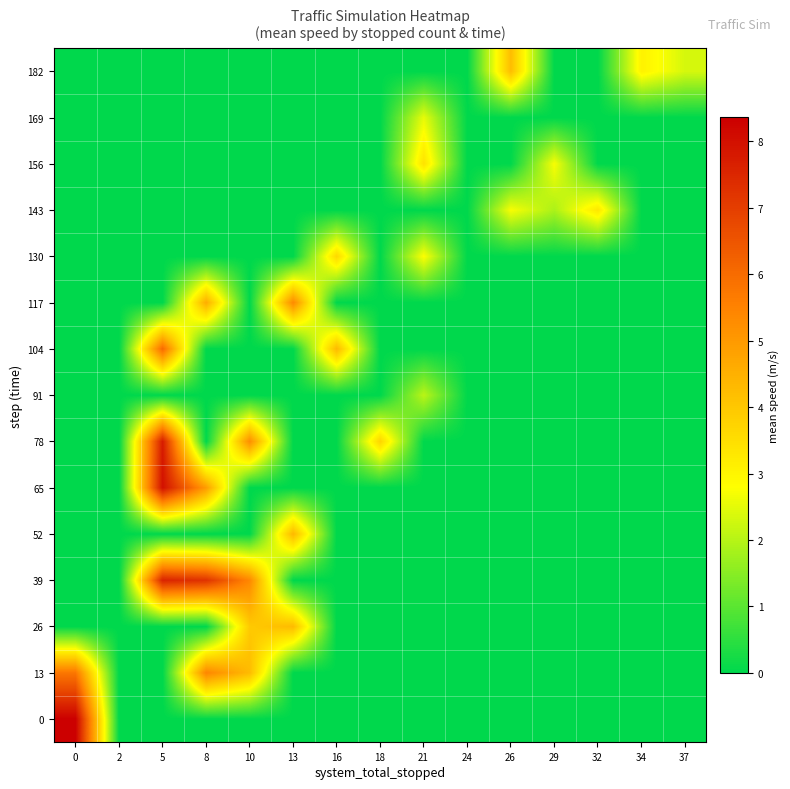

Reading left to right, extract all data points from this chart.

0: 0=8.4	2=0.0	5=0.0	8=0.0	10=0.0	13=0.0	16=0.0	18=0.0	21=0.0	24=0.0	26=0.0	29=0.0	32=0.0	34=0.0	37=0.0
13: 0=5.8	2=0.0	5=0.0	8=5.4	10=4.3	13=0.0	16=0.0	18=0.0	21=0.0	24=0.0	26=0.0	29=0.0	32=0.0	34=0.0	37=0.0
26: 0=0.0	2=0.0	5=0.0	8=0.0	10=3.9	13=4.3	16=0.0	18=0.0	21=0.0	24=0.0	26=0.0	29=0.0	32=0.0	34=0.0	37=0.0
39: 0=0.0	2=0.0	5=7.6	8=7.2	10=5.4	13=0.0	16=0.0	18=0.0	21=0.0	24=0.0	26=0.0	29=0.0	32=0.0	34=0.0	37=0.0
52: 0=0.0	2=0.0	5=0.0	8=0.0	10=0.0	13=4.3	16=0.0	18=0.0	21=0.0	24=0.0	26=0.0	29=0.0	32=0.0	34=0.0	37=0.0
65: 0=0.0	2=0.0	5=8.0	8=4.9	10=0.0	13=0.0	16=0.0	18=0.0	21=0.0	24=0.0	26=0.0	29=0.0	32=0.0	34=0.0	37=0.0
78: 0=0.0	2=0.0	5=7.7	8=0.0	10=5.3	13=0.0	16=0.0	18=3.7	21=0.0	24=0.0	26=0.0	29=0.0	32=0.0	34=0.0	37=0.0
91: 0=0.0	2=0.0	5=0.0	8=0.0	10=0.0	13=0.0	16=0.0	18=0.0	21=2.0	24=0.0	26=0.0	29=0.0	32=0.0	34=0.0	37=0.0
104: 0=0.0	2=0.0	5=6.0	8=0.0	10=0.0	13=0.0	16=4.3	18=0.0	21=0.0	24=0.0	26=0.0	29=0.0	32=0.0	34=0.0	37=0.0
117: 0=0.0	2=0.0	5=0.0	8=4.6	10=0.0	13=5.3	16=0.0	18=0.0	21=0.0	24=0.0	26=0.0	29=0.0	32=0.0	34=0.0	37=0.0
130: 0=0.0	2=0.0	5=0.0	8=0.0	10=0.0	13=0.0	16=3.6	18=0.0	21=2.8	24=0.0	26=0.0	29=0.0	32=0.0	34=0.0	37=0.0
143: 0=0.0	2=0.0	5=0.0	8=0.0	10=0.0	13=0.0	16=0.0	18=0.0	21=0.0	24=0.0	26=2.7	29=1.9	32=3.3	34=0.0	37=0.0
156: 0=0.0	2=0.0	5=0.0	8=0.0	10=0.0	13=0.0	16=0.0	18=0.0	21=3.4	24=0.0	26=0.0	29=2.7	32=0.0	34=0.0	37=0.0
169: 0=0.0	2=0.0	5=0.0	8=0.0	10=0.0	13=0.0	16=0.0	18=0.0	21=2.5	24=0.0	26=0.0	29=0.0	32=0.0	34=0.0	37=0.0
182: 0=0.0	2=0.0	5=0.0	8=0.0	10=0.0	13=0.0	16=0.0	18=0.0	21=0.0	24=0.0	26=4.2	29=0.0	32=0.0	34=3.1	37=2.3